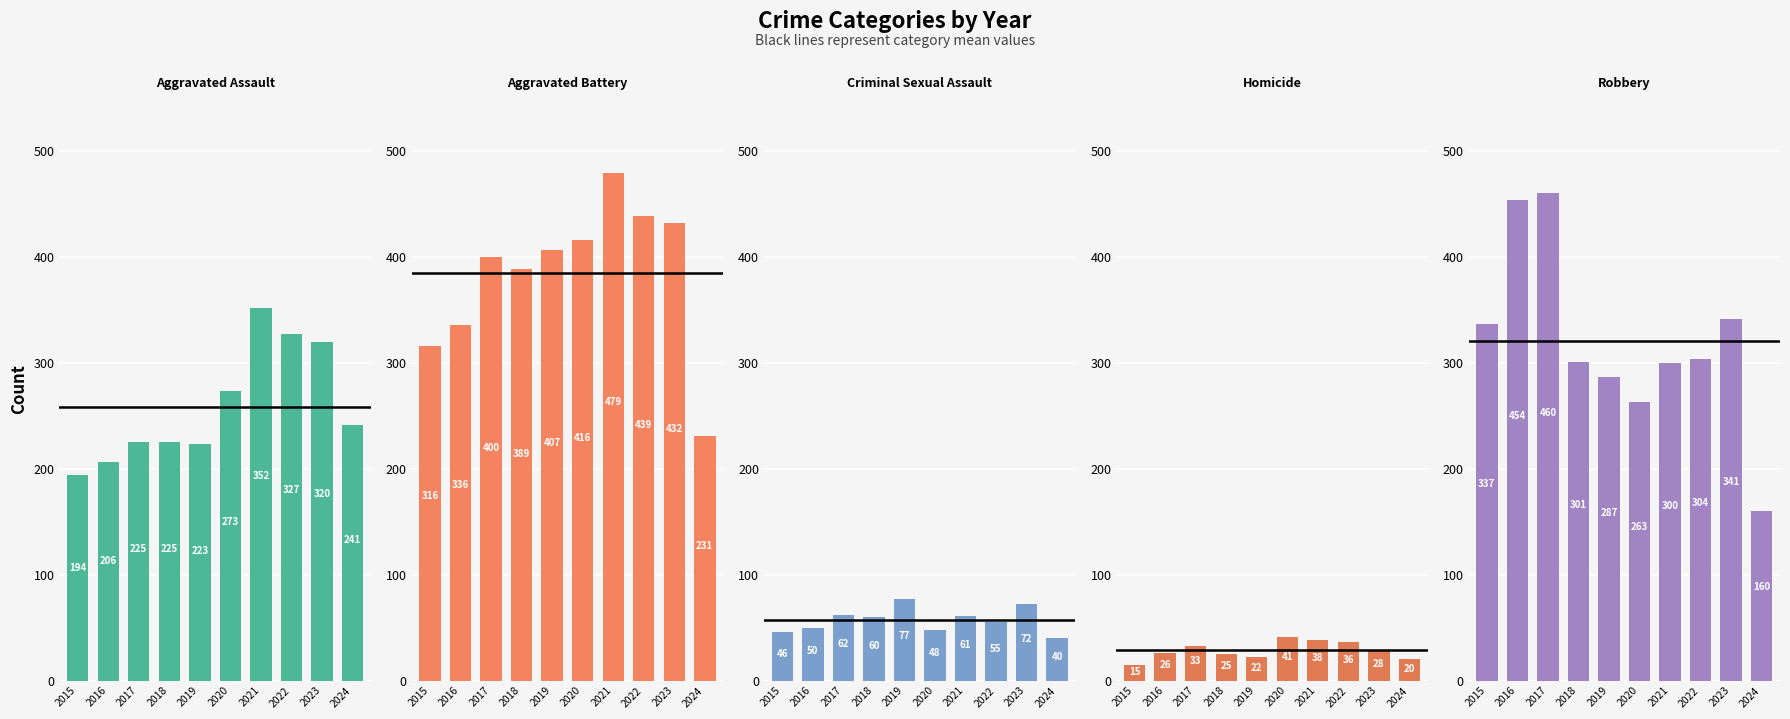

What is the sum of all Aggravated Assault values?

2586